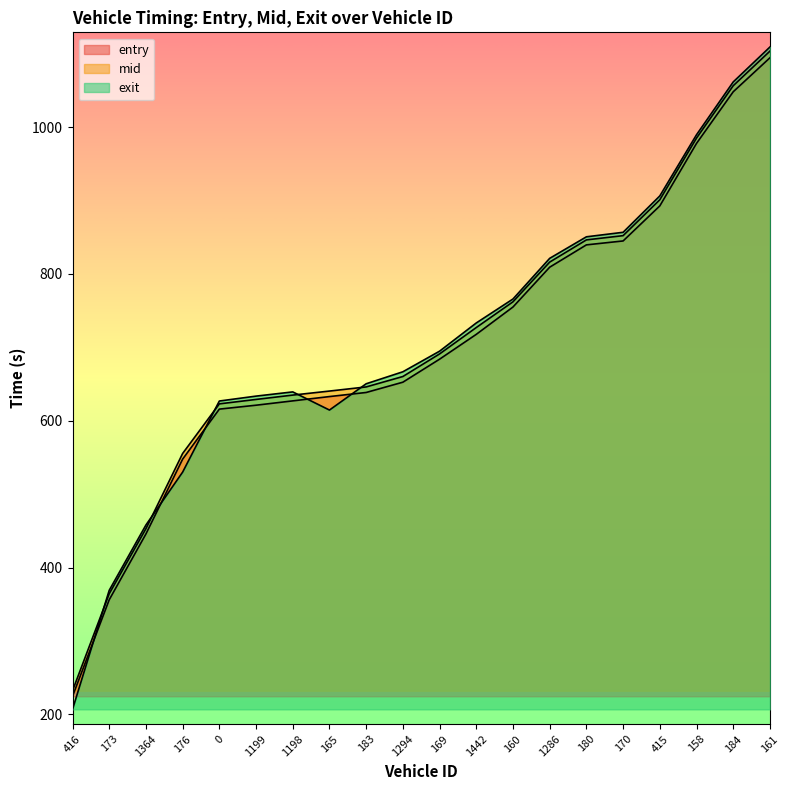

How many lines are shown in the chart?

3